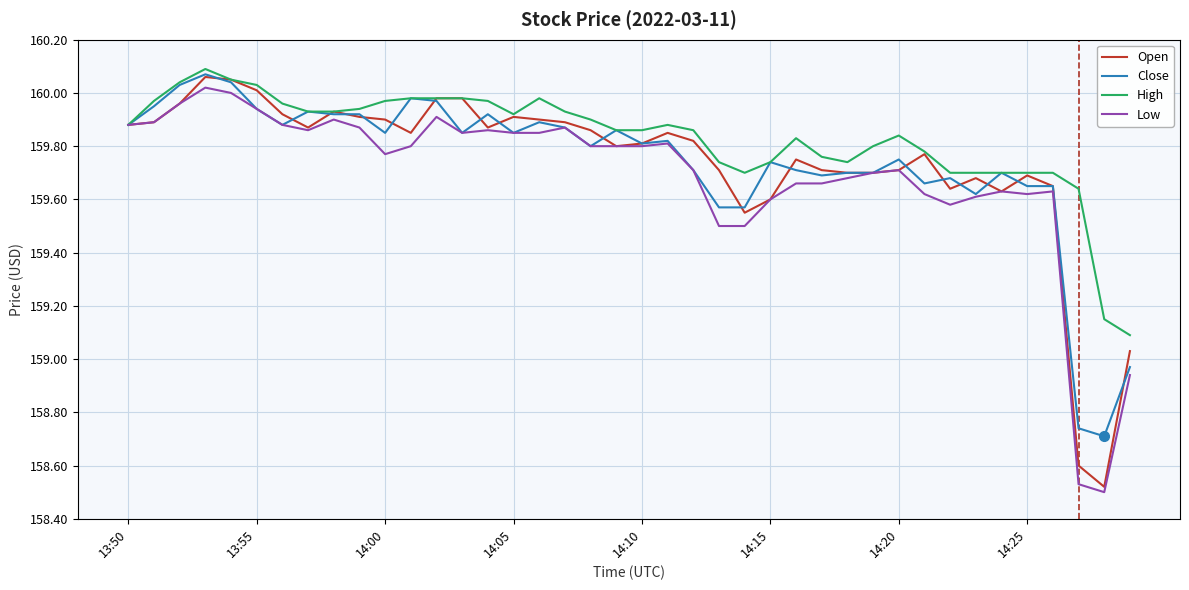

Which series has the largest total across all categories?

High